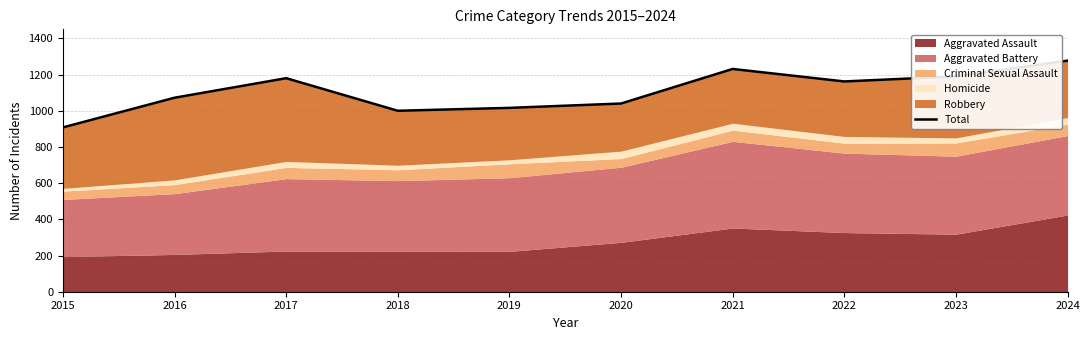

Is it true that the value at 2016 is 1471?

False